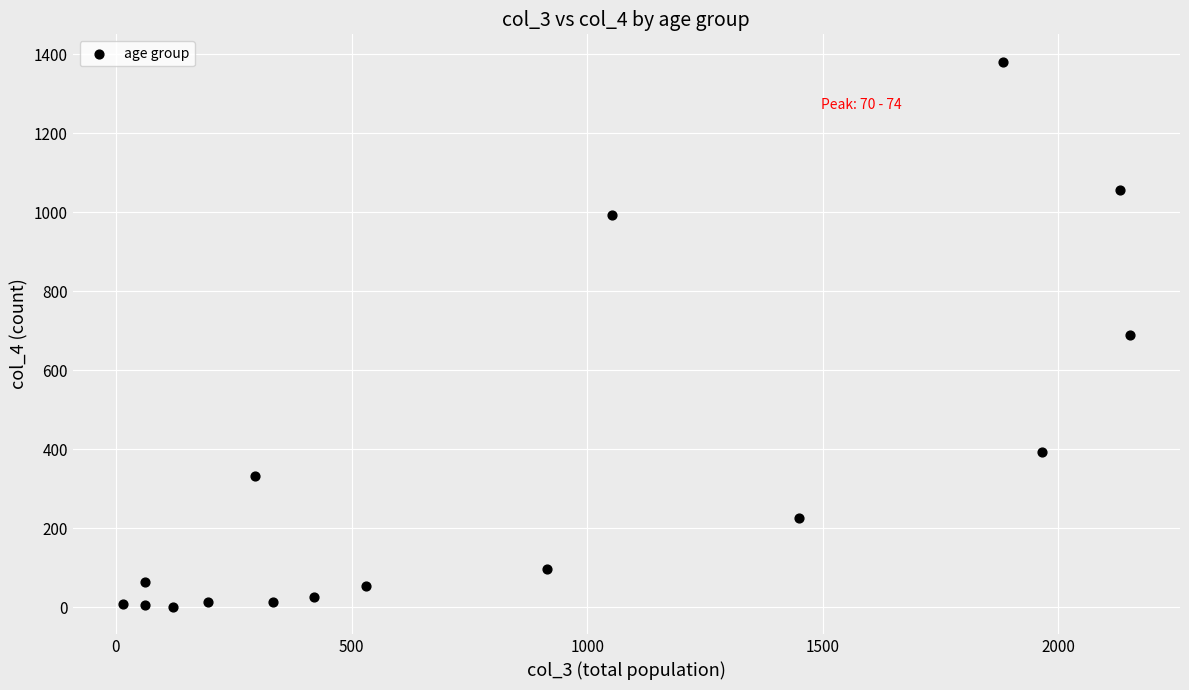

What is the range of Y values (max minus min)?

1379